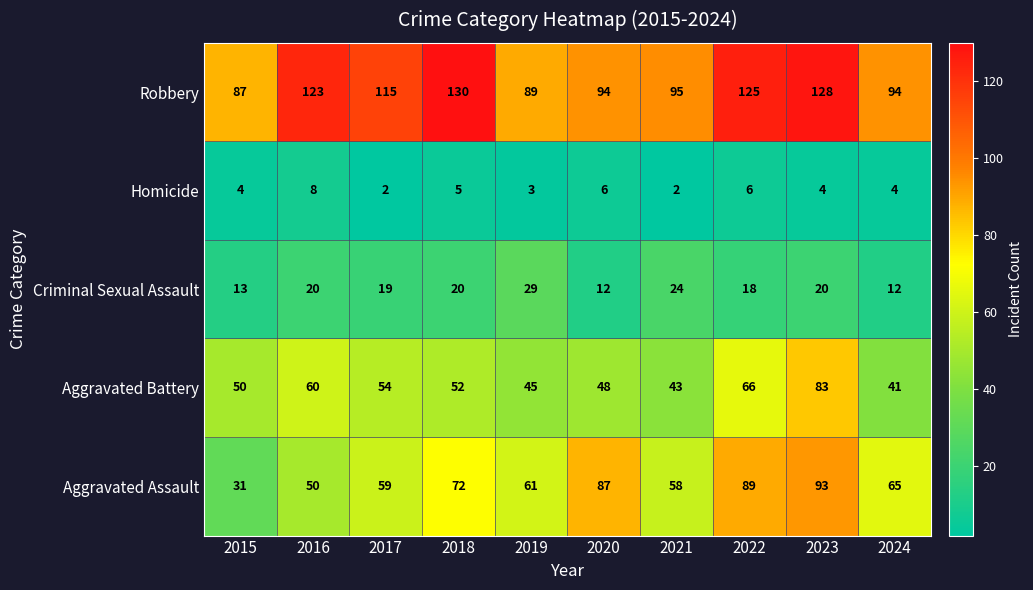

What is the maximum value shown in the chart?

130